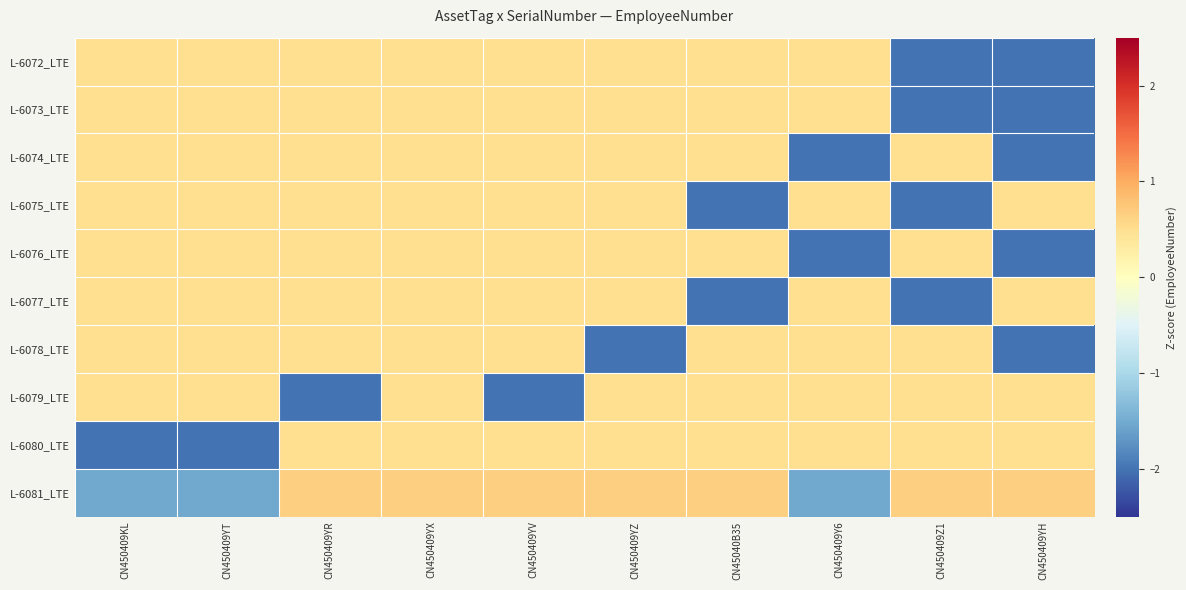

At how many categories does at least one series exceed 0?

10